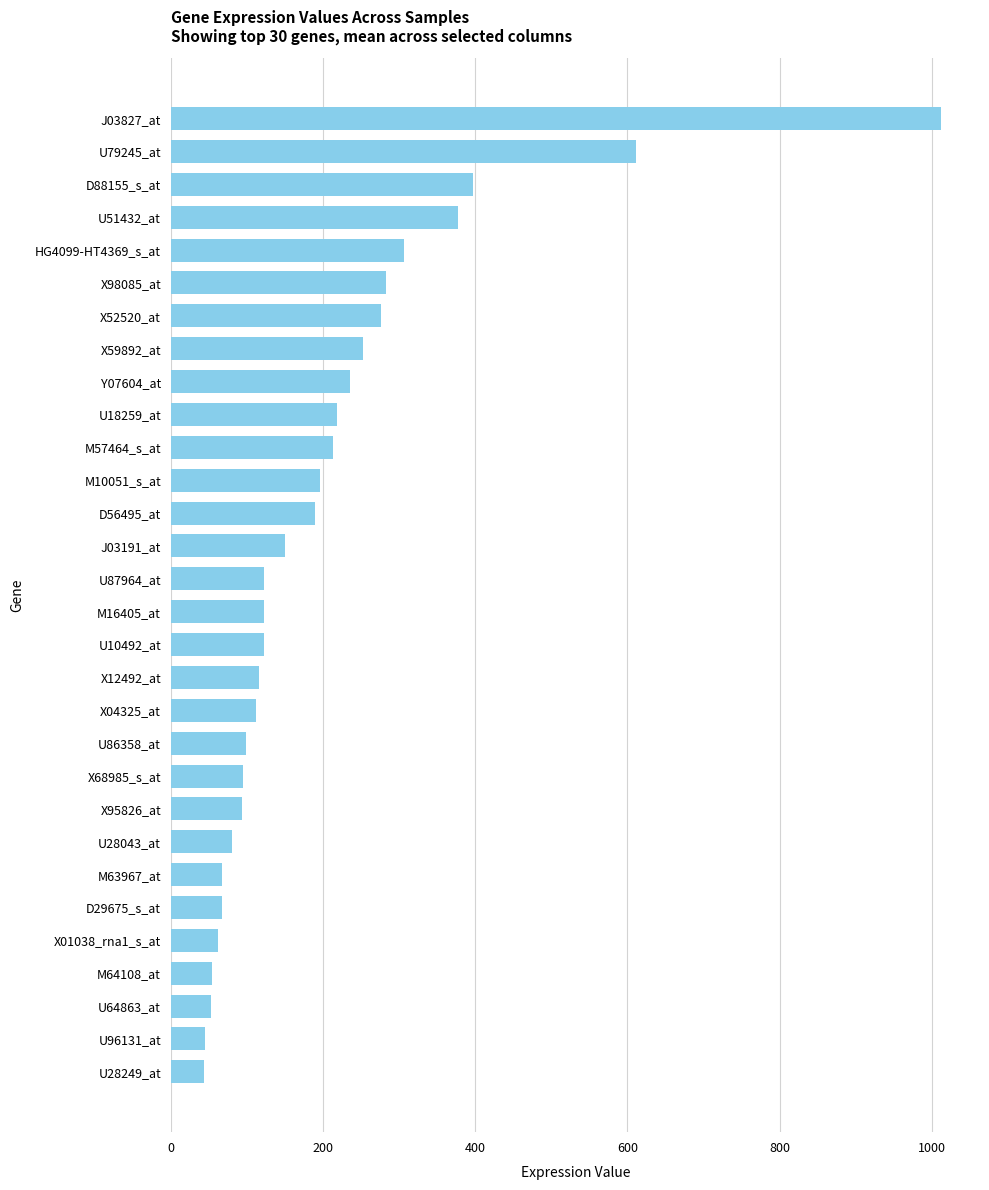

What is the sum of all values?

6073.3